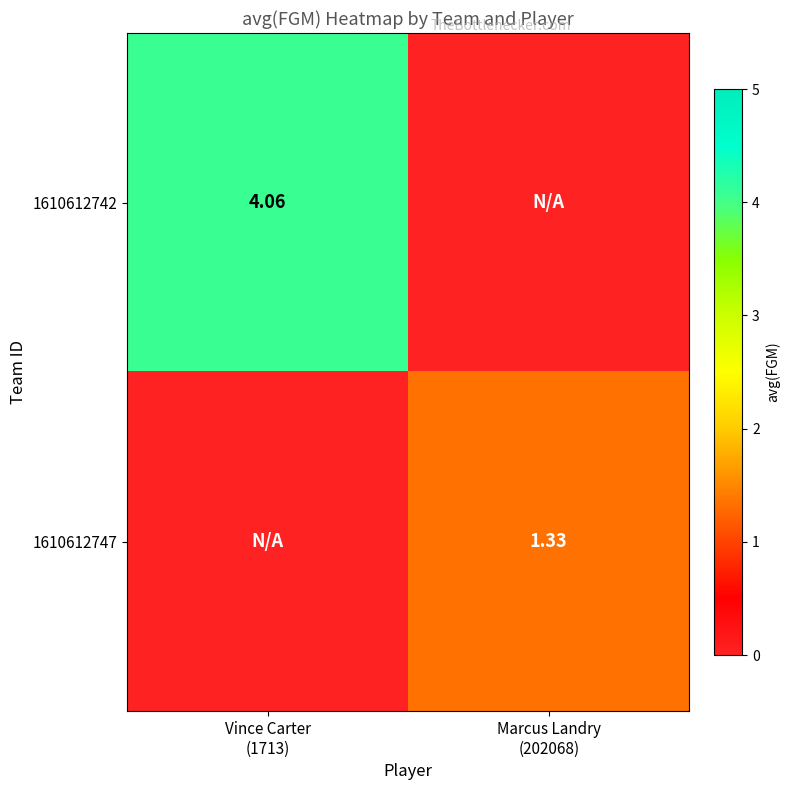

True or false: 1610612742 has a value of -2.6 at Marcus Landry (202068).

False